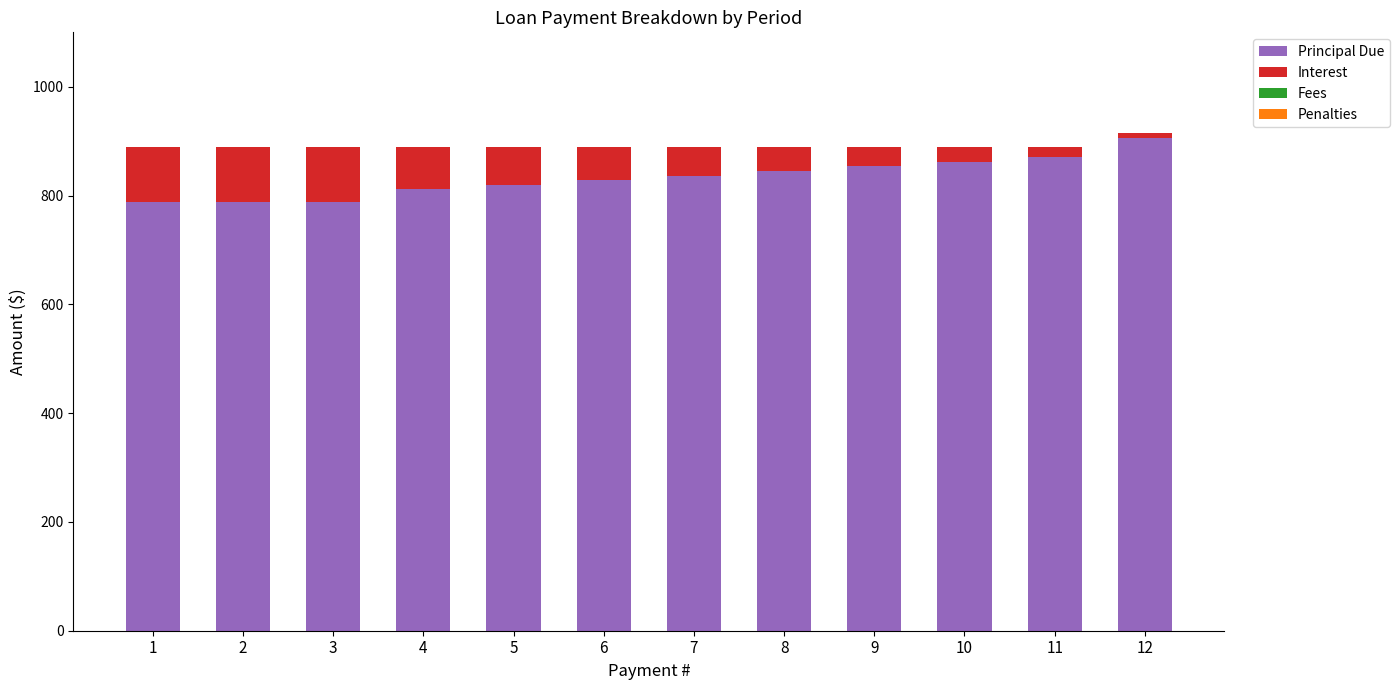

How many values in the Principal Due series exceed 836?

6